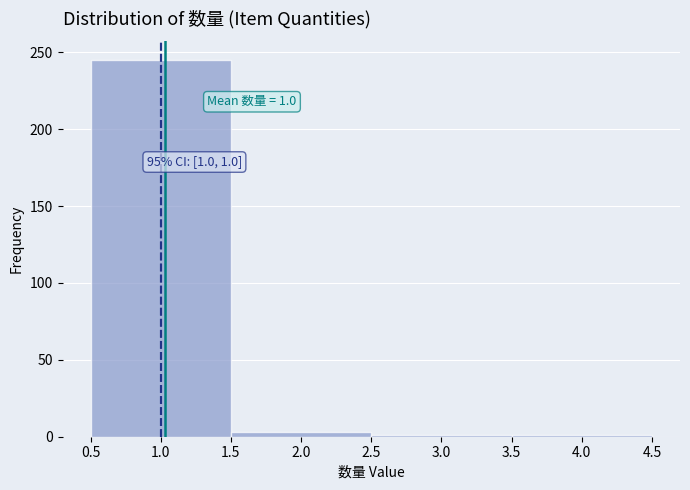

Which range on the x-axis has the tallest bar?

0.5 to 1.5